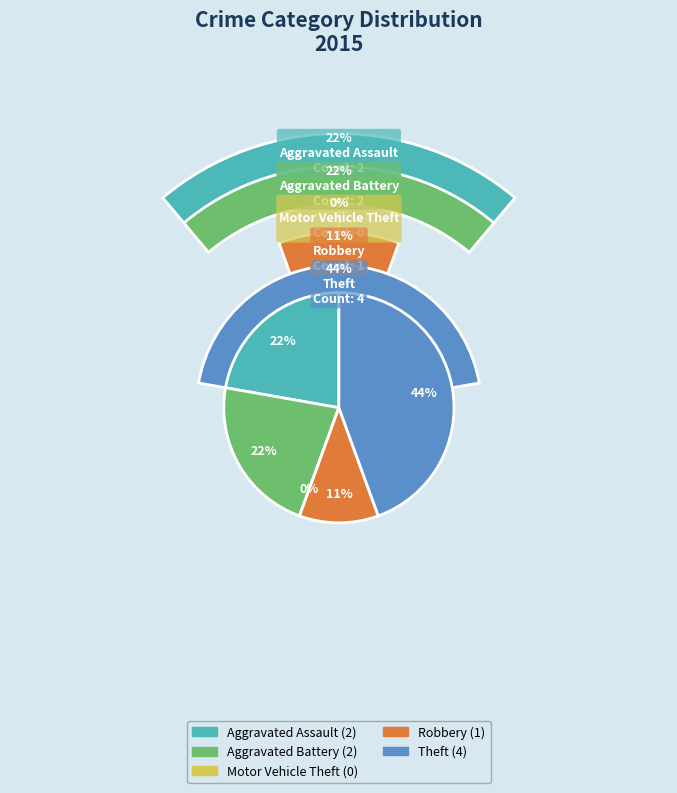

Combined, do Theft and Robbery account for over 50%?

Yes